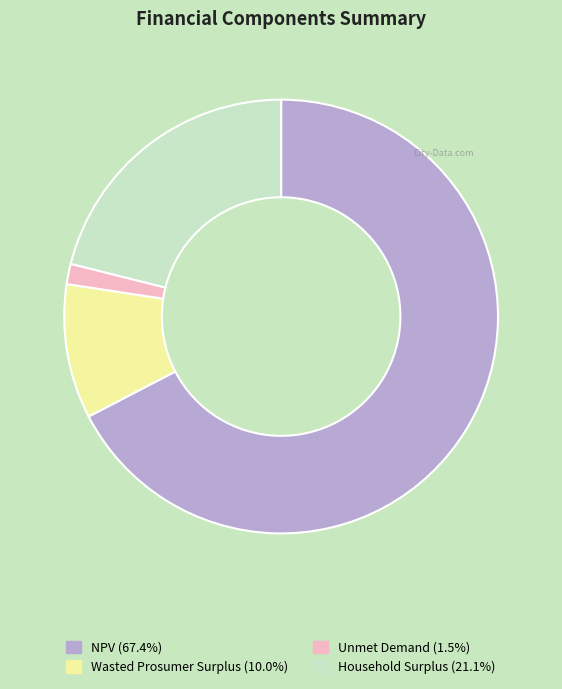

Which slice represents more than half of the pie?

NPV